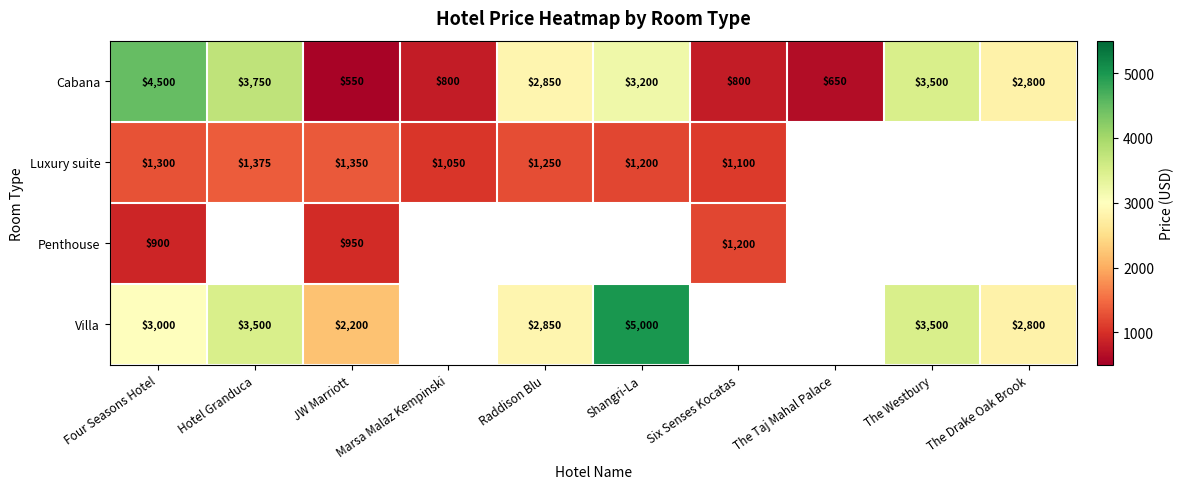

Is it true that Villa equals 3000 at Four Seasons Hotel?

True